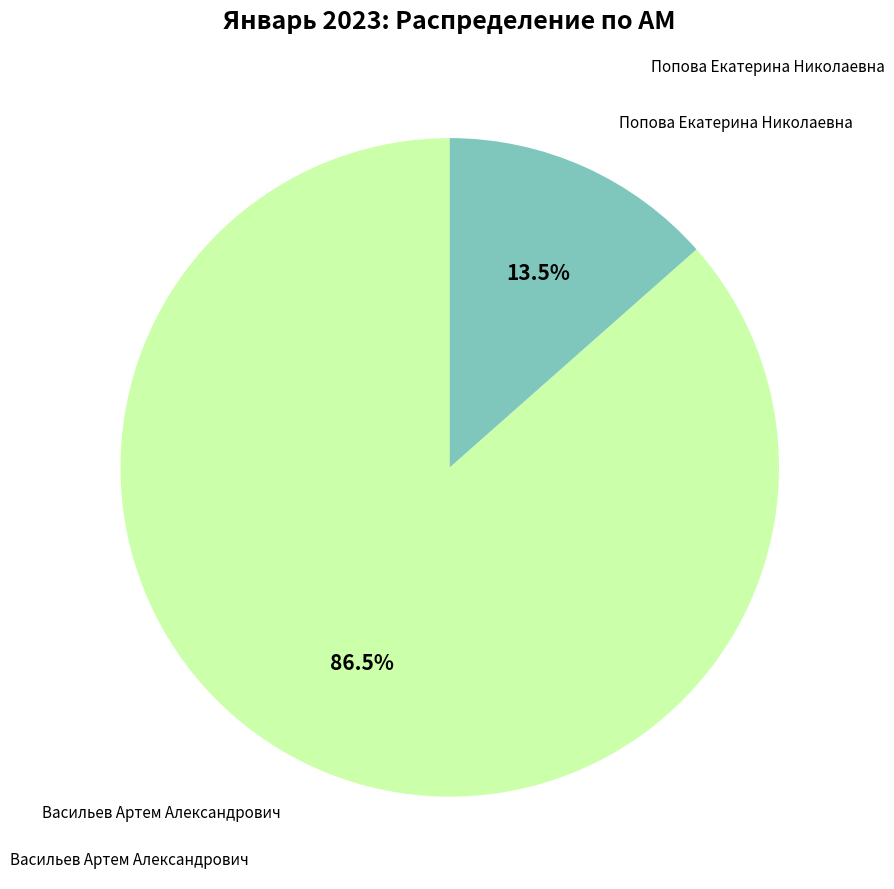

Does any single category account for the majority?

Yes